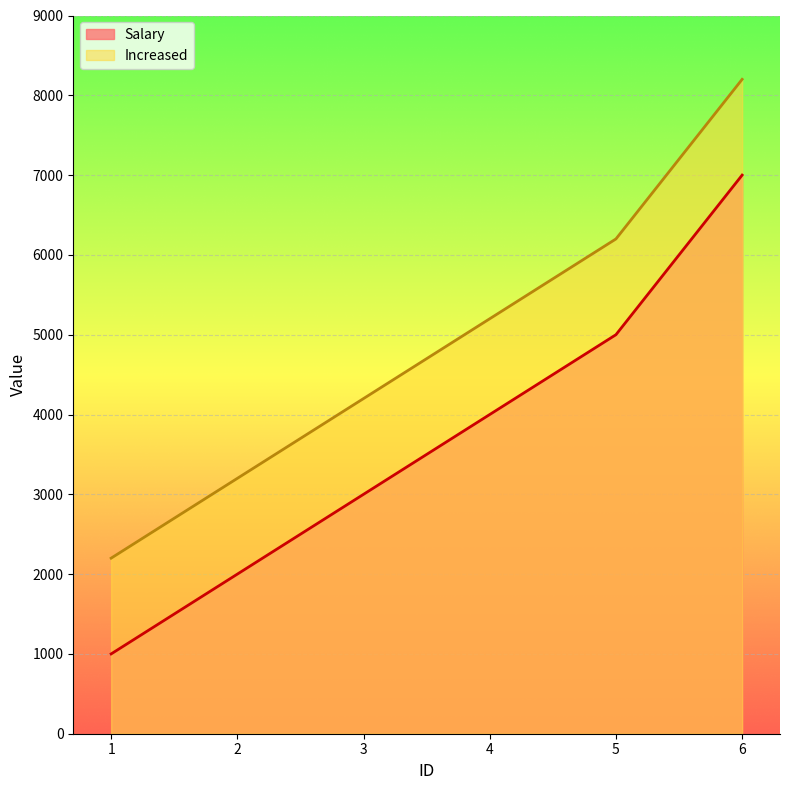

What value does the Increased series have at 4?

5200